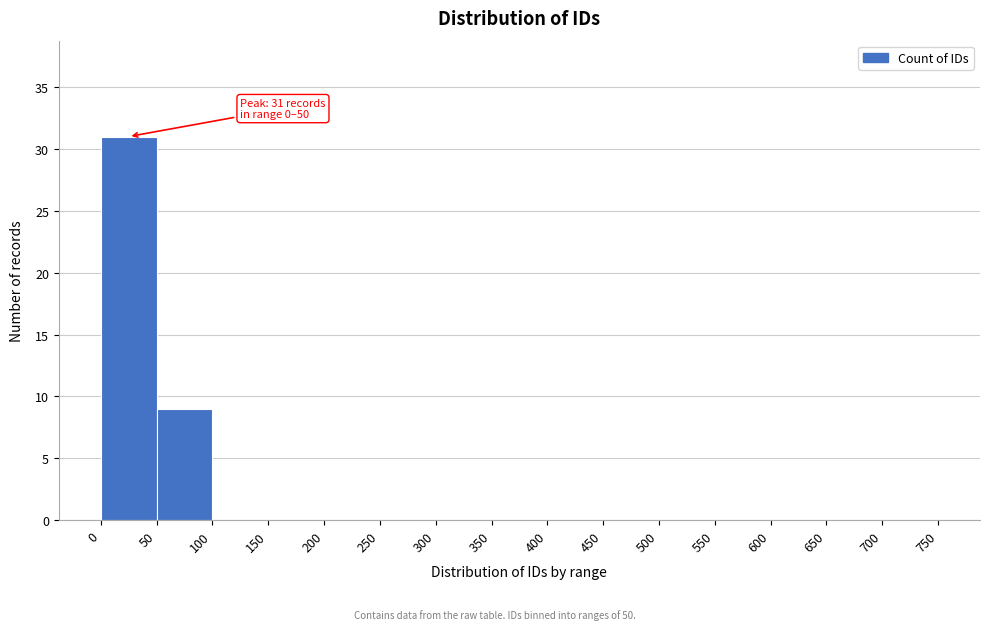

Over which range of the x-axis is the bar tallest?

0 to 50